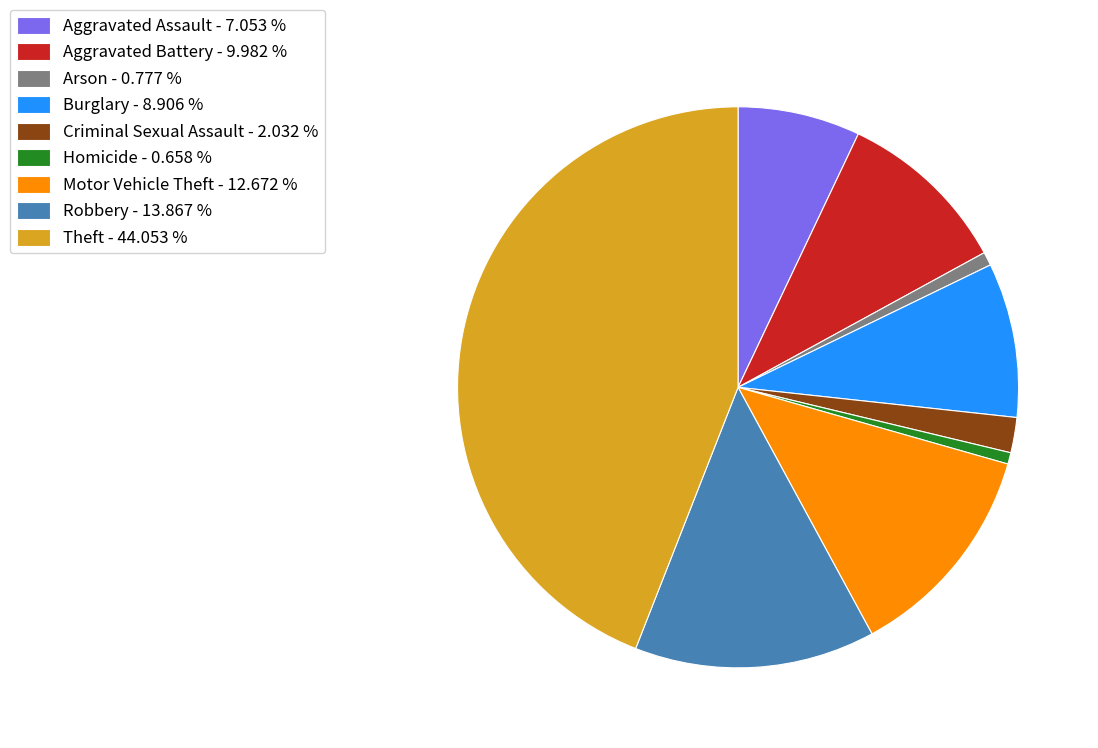

Combined, do Criminal Sexual Assault - 2.032 % and Arson - 0.777 % account for over 50%?

No